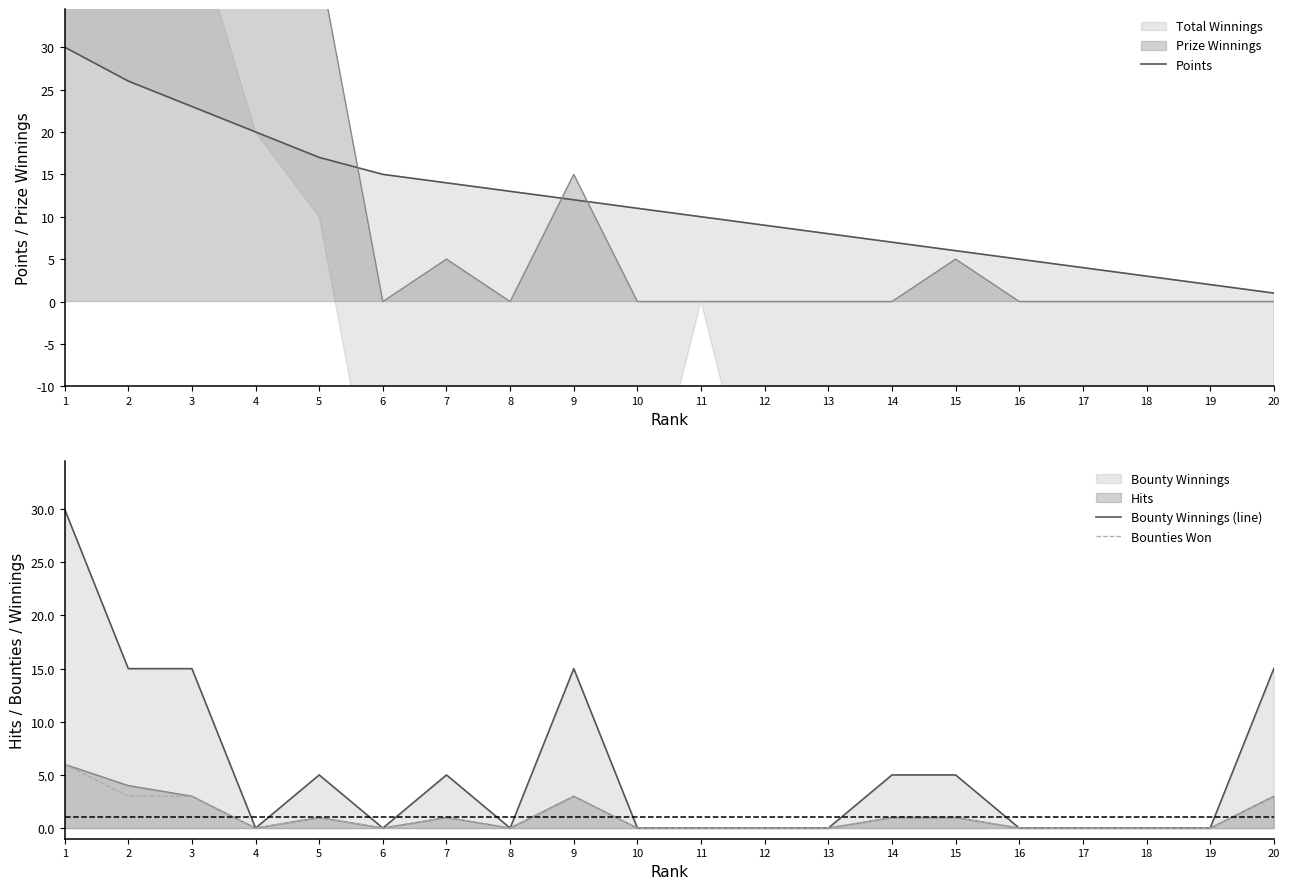

True or false: Bounties Won and Points cross at least once.

True